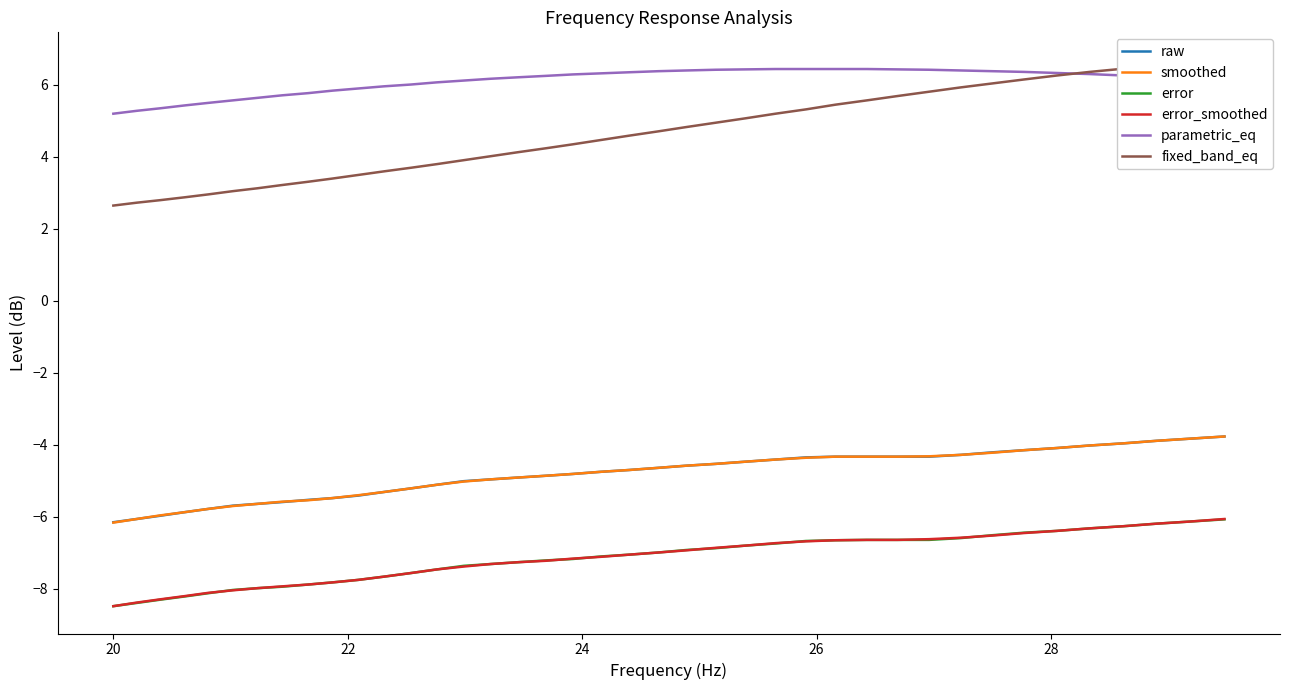

What is the smallest value displayed?

-8.5